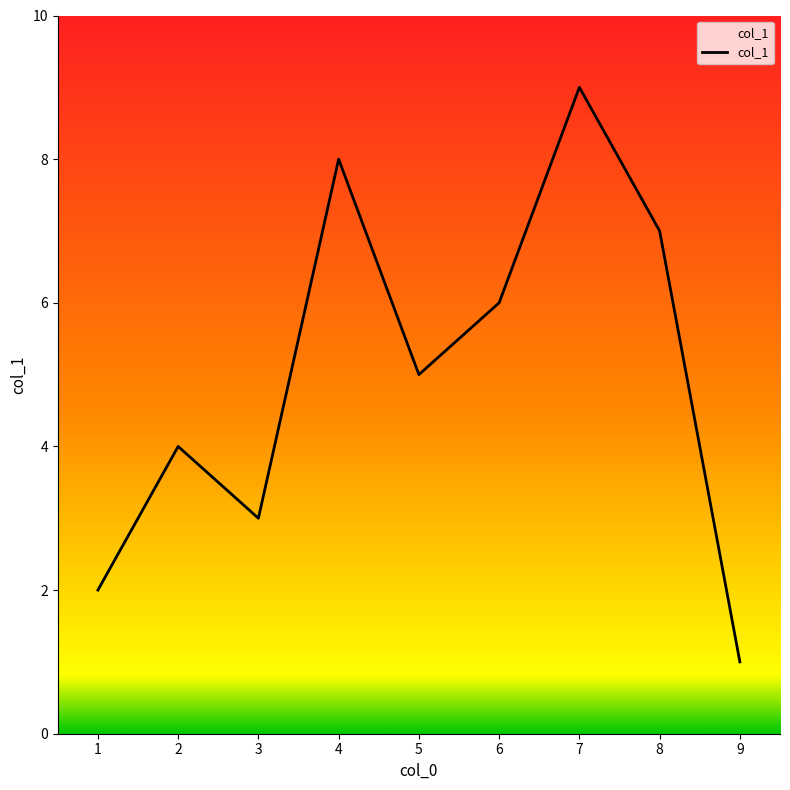

Approximately how many times larger is the value at 2 compared to 9?

4.0